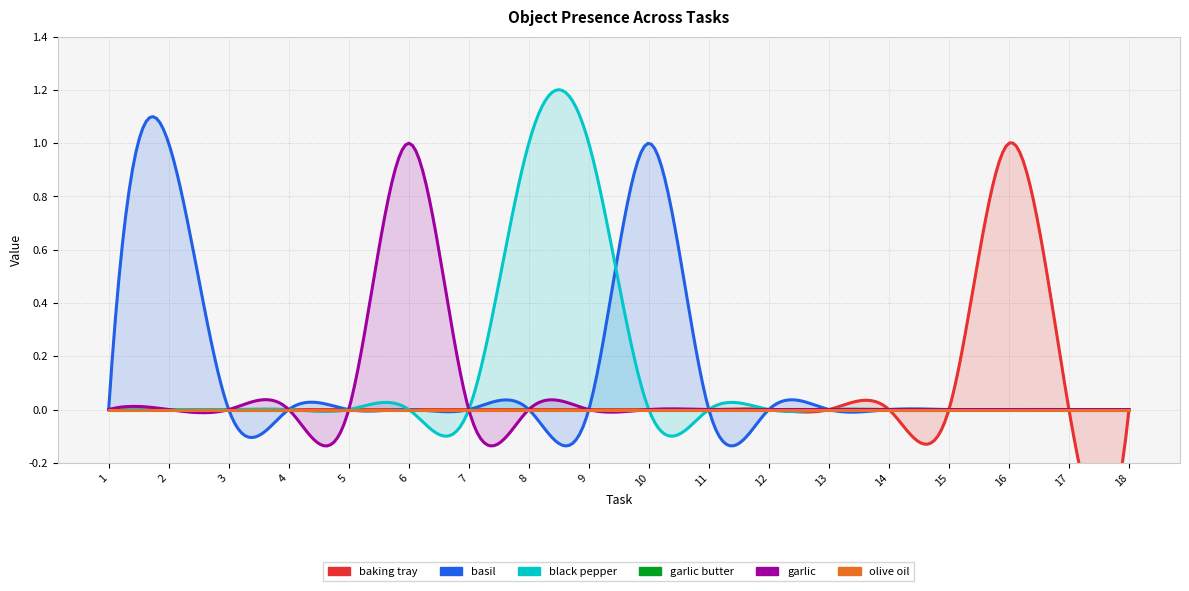

Rank the series at 12 from highest to lowest value.

Object_5_baking tray, Object_9_basil, Object_14_black pepper, Object_72_garlic butter, Object_70_garlic, Object_104_olive oil